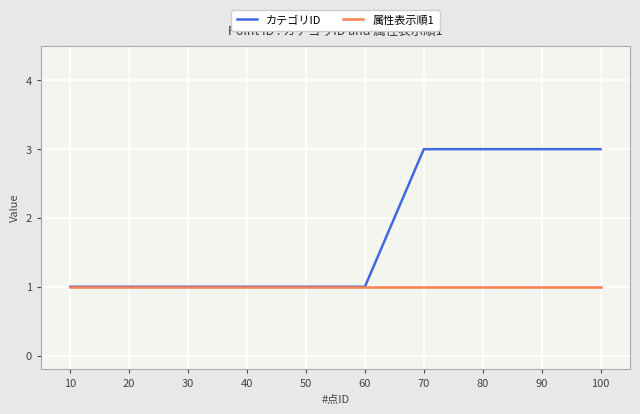

Reading left to right, list all the values displayed in this chart.

カテゴリID: 10=1	20=1	30=1	40=1	50=1	60=1	70=3	80=3	90=3	100=3
属性表示順1: 10=1	20=1	30=1	40=1	50=1	60=1	70=1	80=1	90=1	100=1